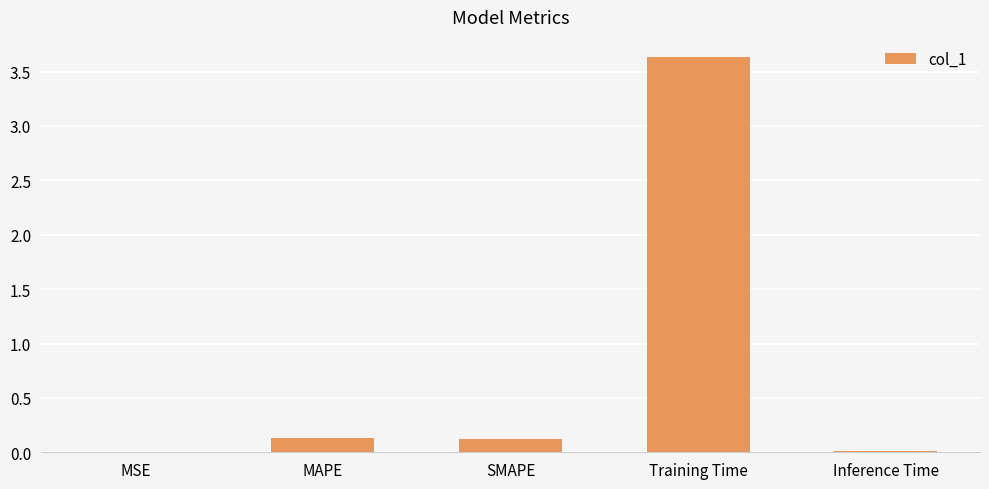

Between MSE and Training Time, which is larger?

Training Time